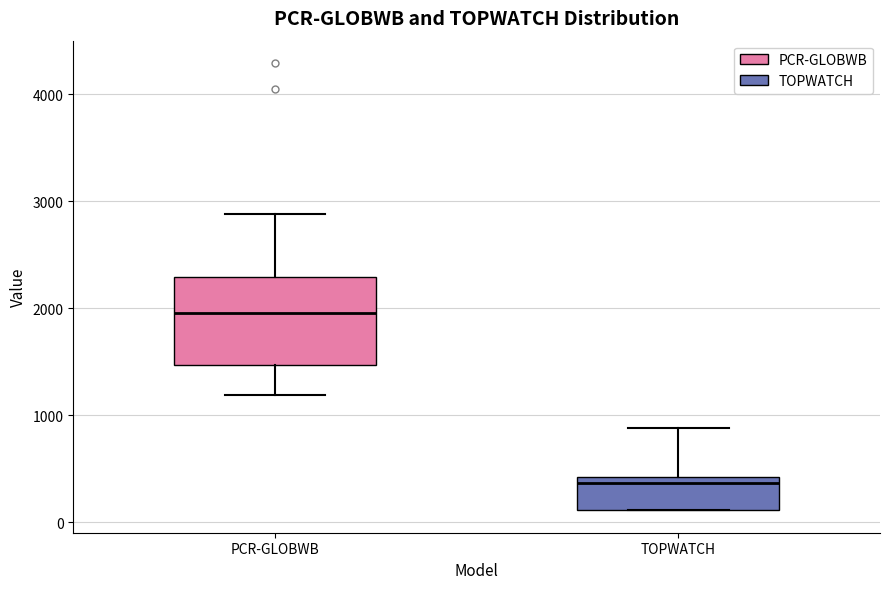

Which box's median line is the highest?

PCR-GLOBWB